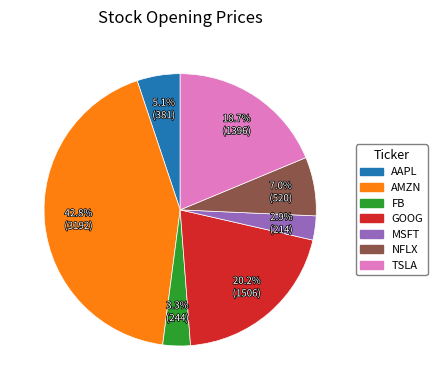

Does NFLX account for over 50% of the chart?

No